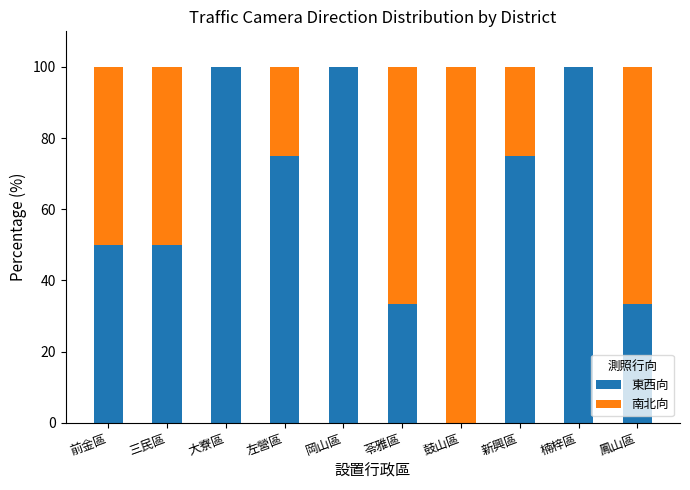

What is the total value across all series at 前金區?

100.0